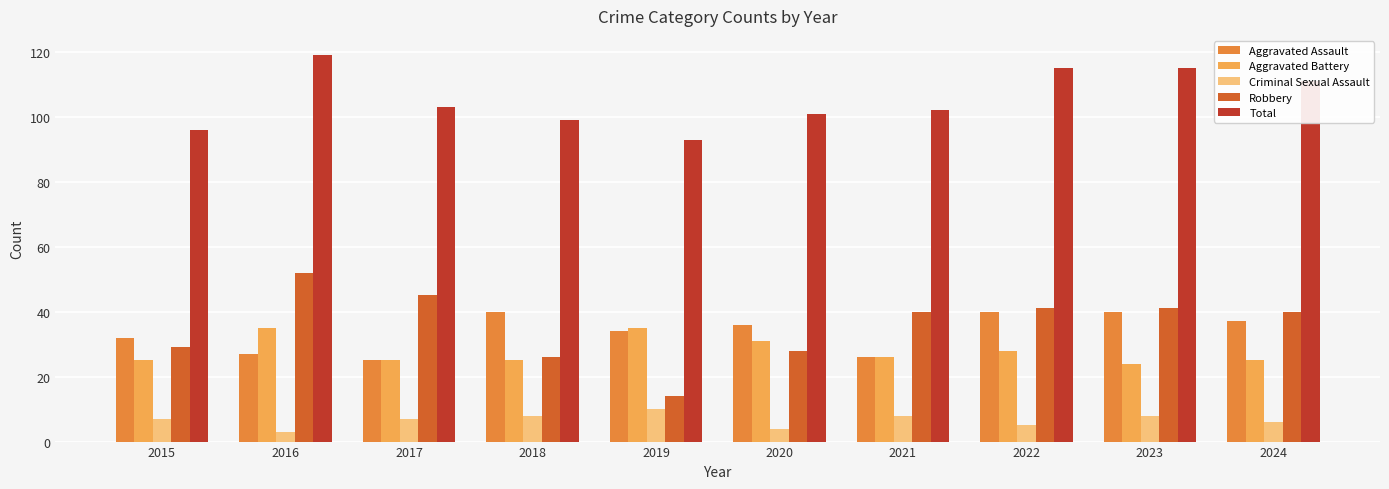

The value of Aggravated Battery at 2020 is 47. True or false?

False